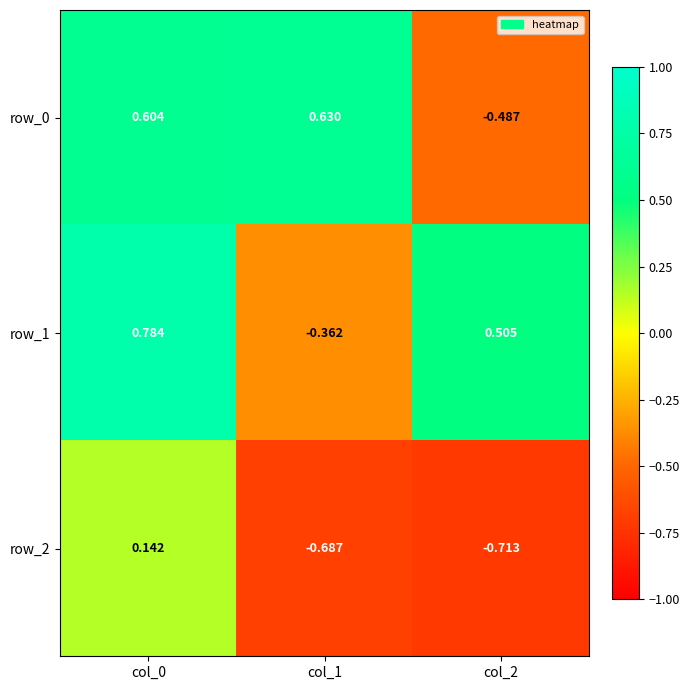

Is the value of row_2 at col_0 greater than the value of row_1 at col_0?

No